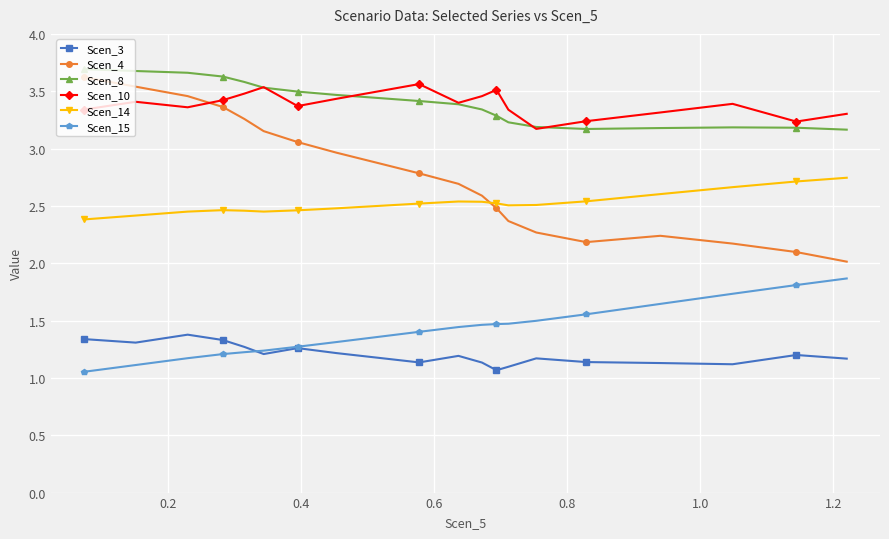

True or false: Scen_3 and Scen_14 cross at least once.

False